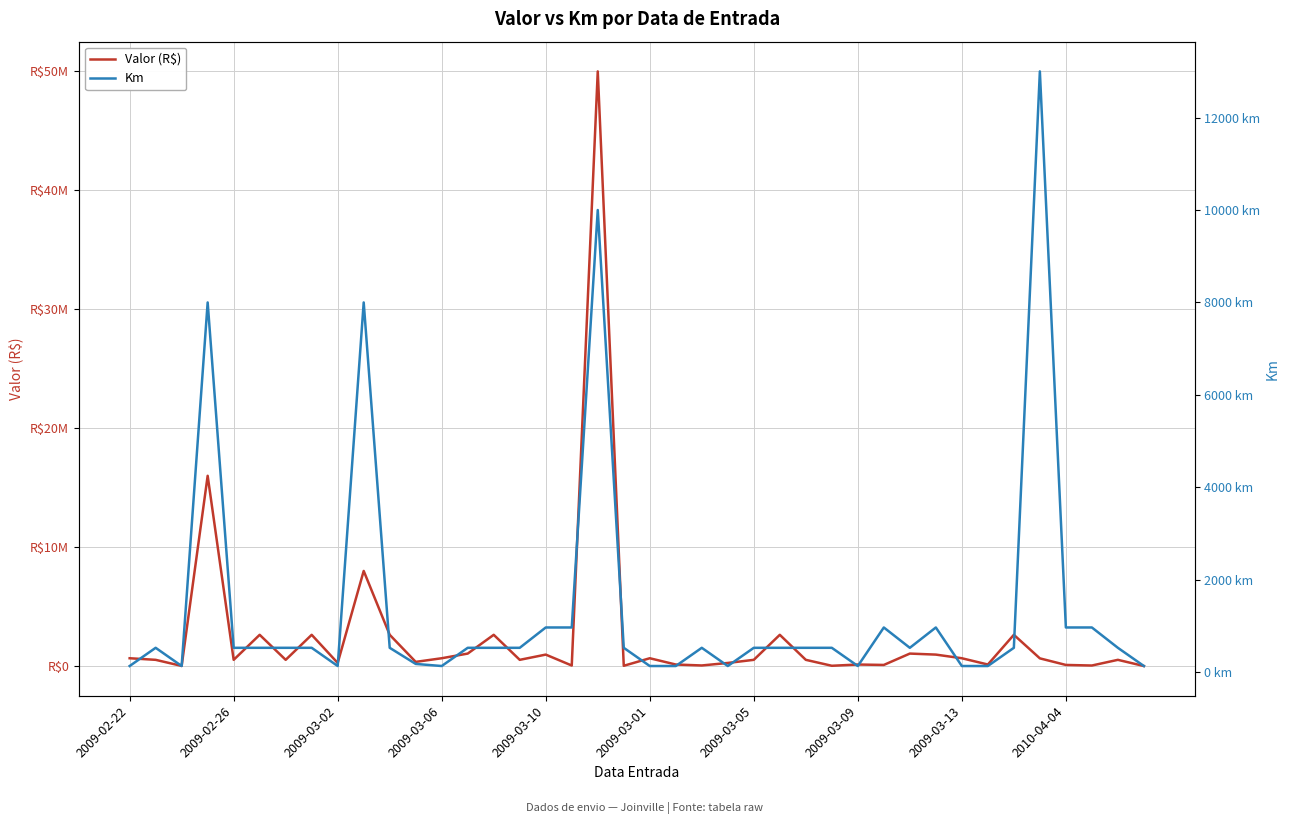

In Km, how many points are higher than both neighbors (excluding endpoints)?

8